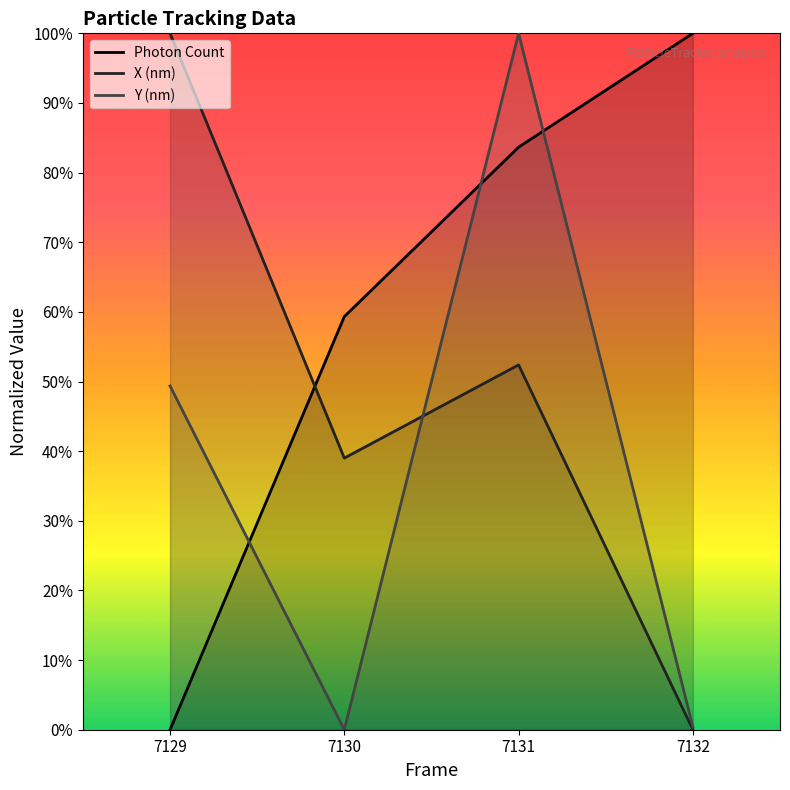

True or false: X (nm) has a value of 0.5 at 7131.

True